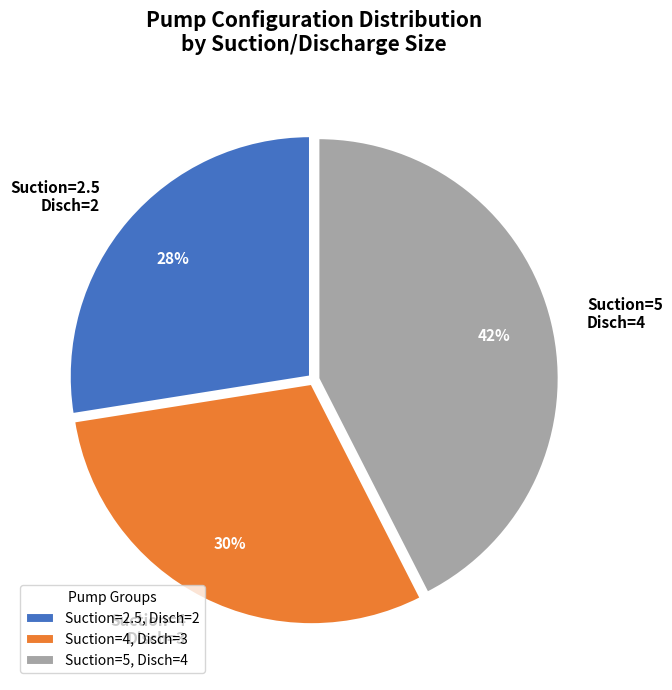

Approximately how many times larger is the value at Suction=2.5 Disch=2 compared to Suction=4 Disch=3?

0.9